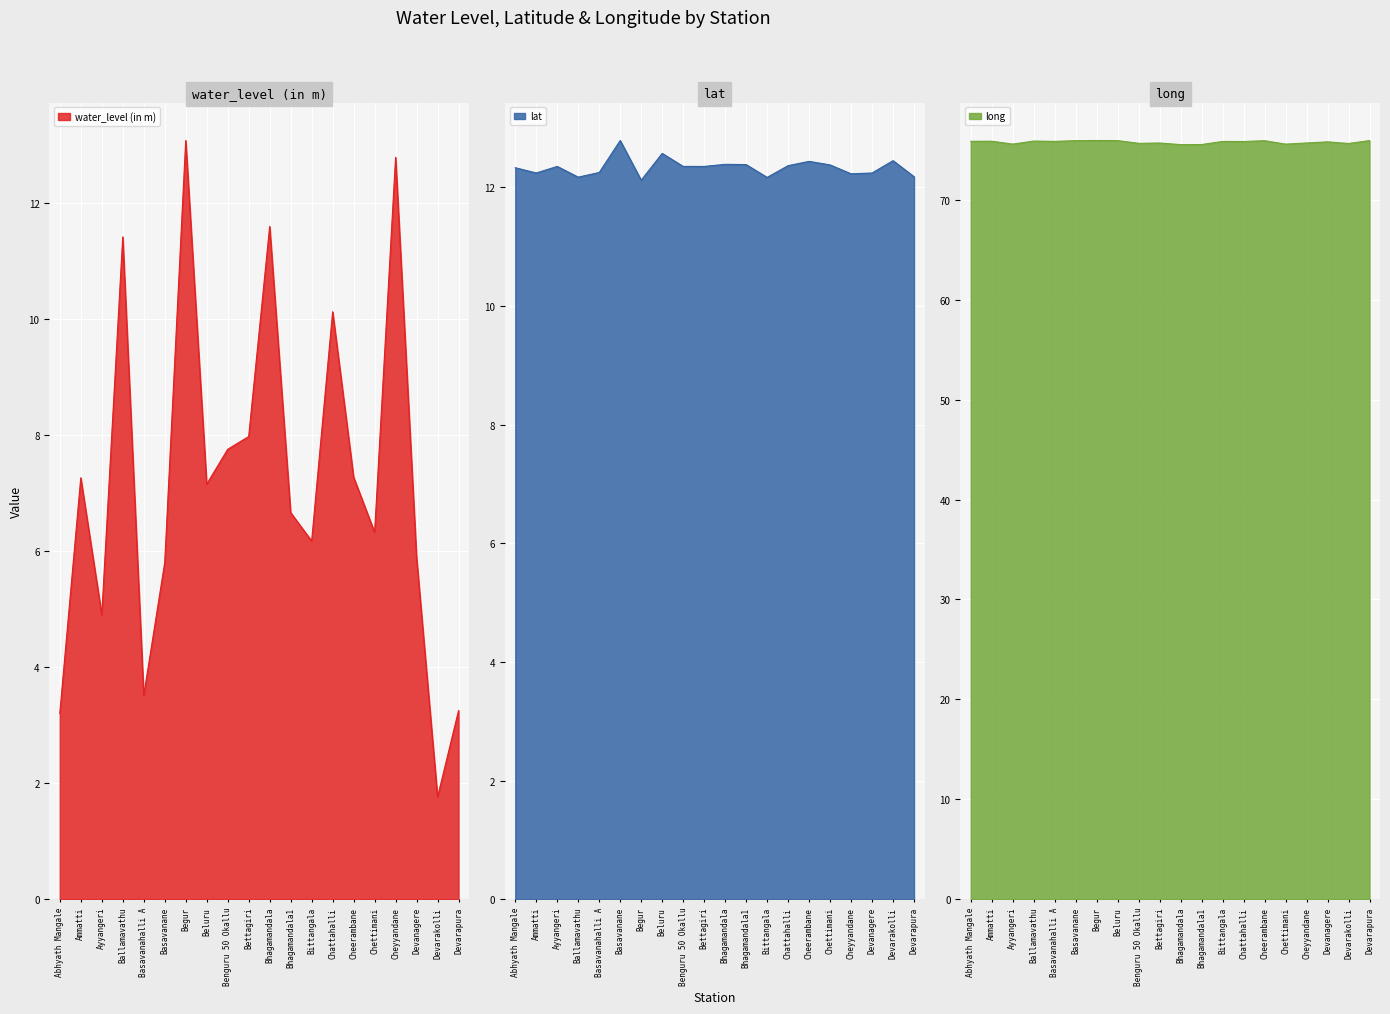

Reading left to right, transcribe all the data shown in this chart.

water_level (in m): 3.2	7.3	4.9	11.4	3.5	5.8	13.1	7.2	7.8	8.0	11.6	6.7	6.2	10.1	7.3	6.3	12.8	5.9	1.8	3.2
lat: 12.3	12.2	12.4	12.2	12.2	12.8	12.1	12.6	12.4	12.4	12.4	12.4	12.2	12.4	12.4	12.4	12.2	12.2	12.4	12.2
long: 75.9	75.9	75.6	75.9	75.8	75.9	75.9	75.9	75.7	75.7	75.5	75.5	75.8	75.8	75.9	75.6	75.7	75.8	75.6	75.9